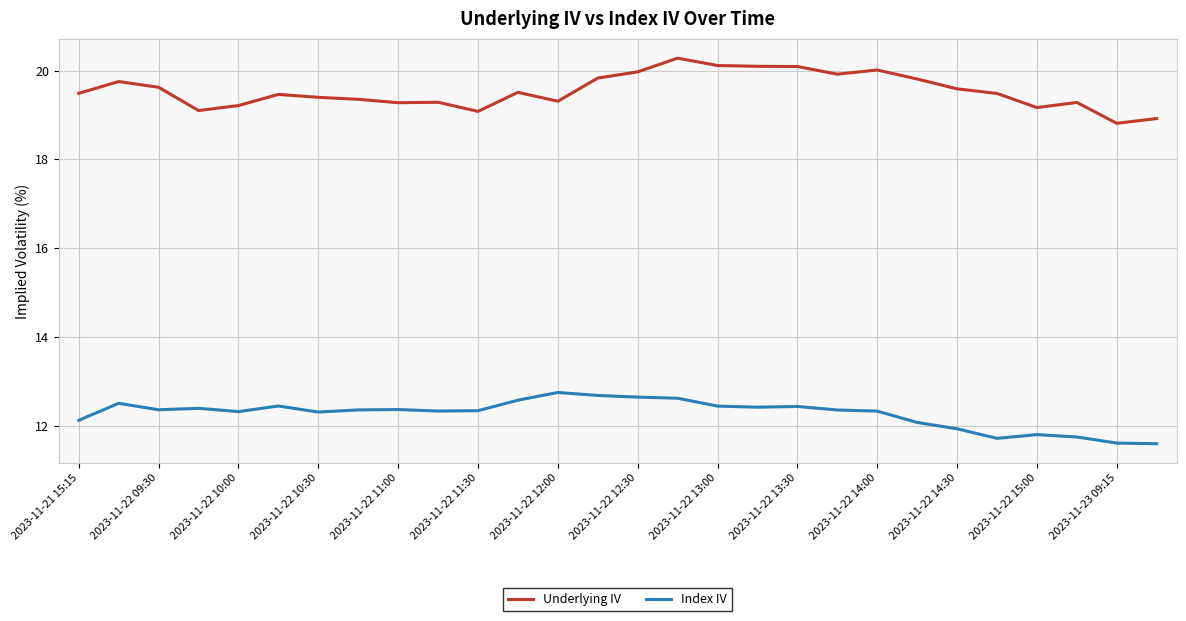

Which series has the largest range (max minus min)?

Underlying IV